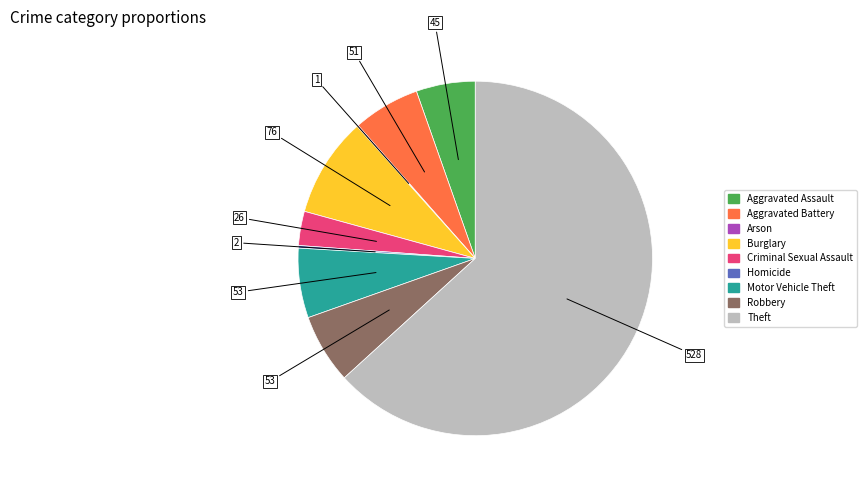

Which slice represents more than half of the pie?

Theft